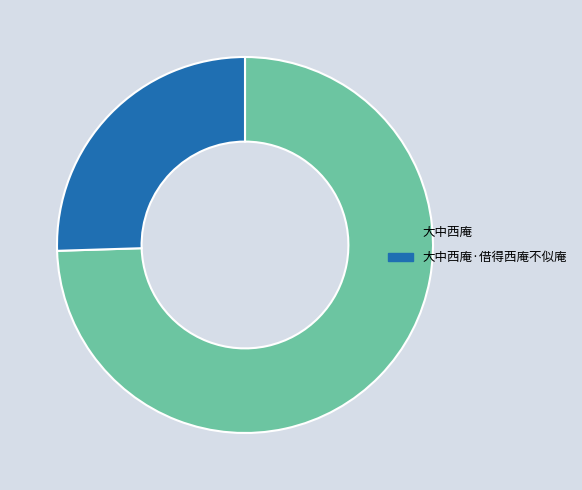

What is the smallest slice in the pie chart?

大中西庵·借得西庵不似庵